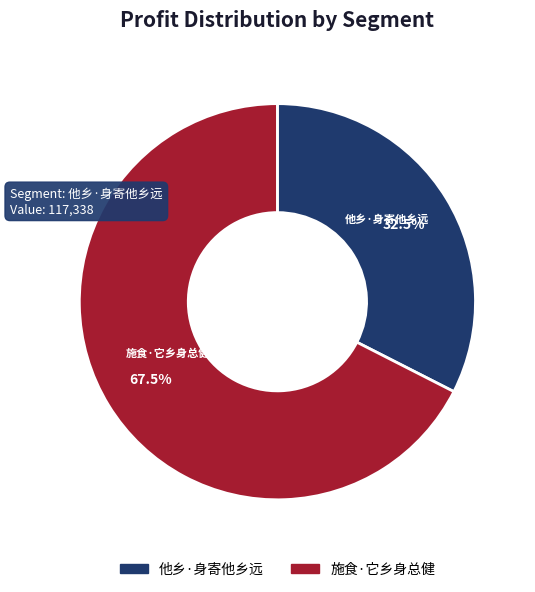

What is the ratio of the value at 施食·它乡身总健 to the value at 他乡·身寄他乡远?

2.1